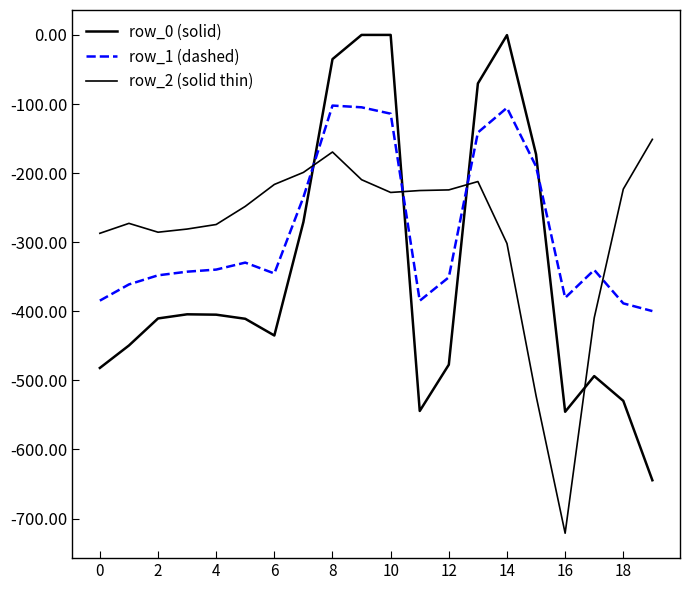

Is this an area chart (filled region under the line)?

No